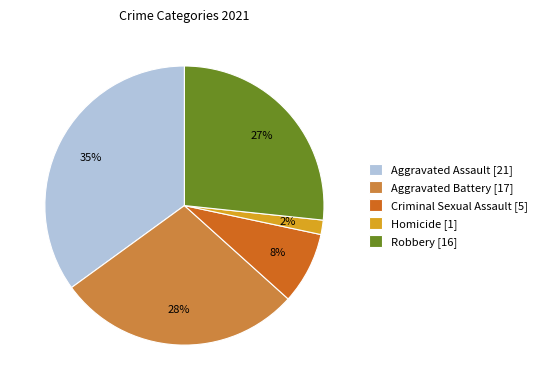

Count the number of slices in the pie.

5